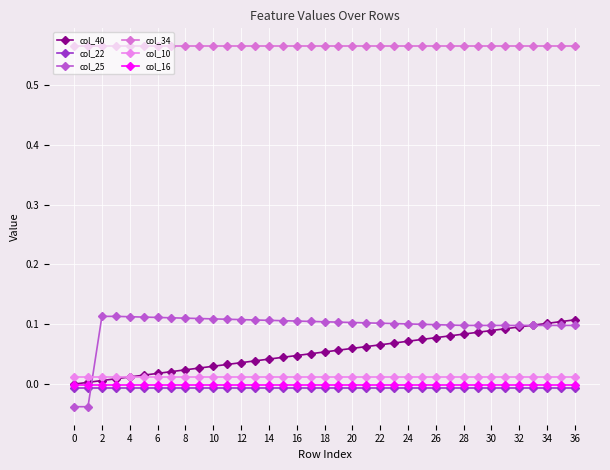

What is the difference between the maximum and minimum values in the col_25 series?

0.2